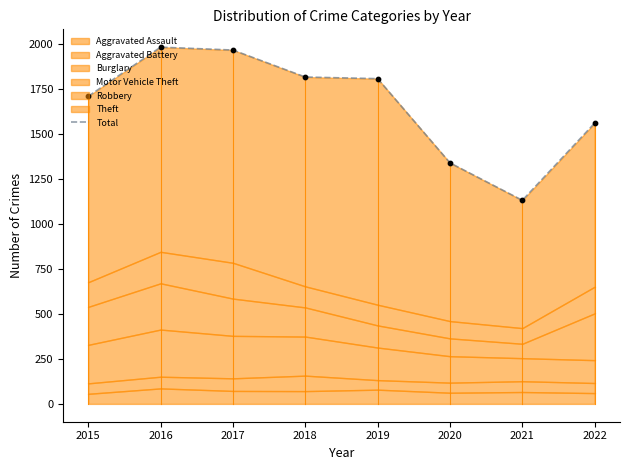

What is the change in value from 2020 to 2022?

+221